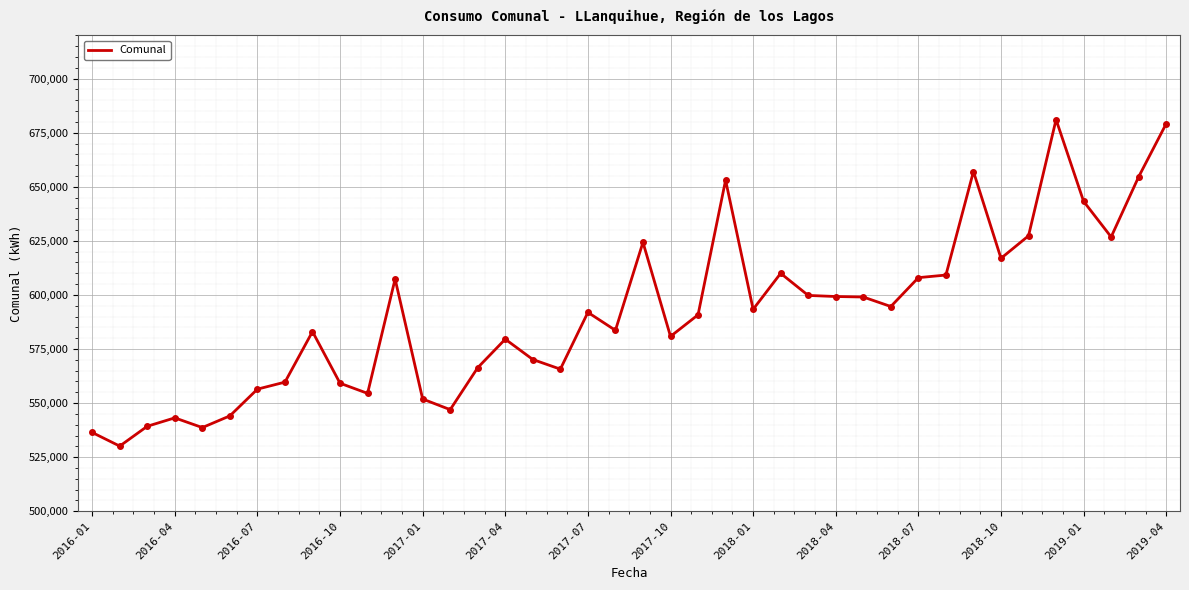

What is the maximum value shown in the chart?

681067